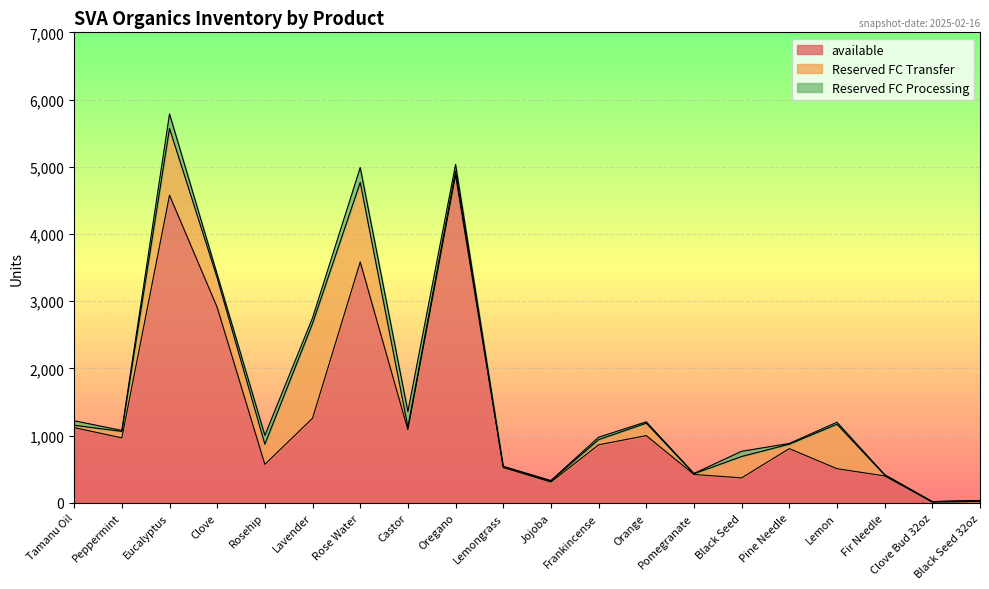

Between Tamanu Oil and Frankincense, which series saw the biggest shift?

available